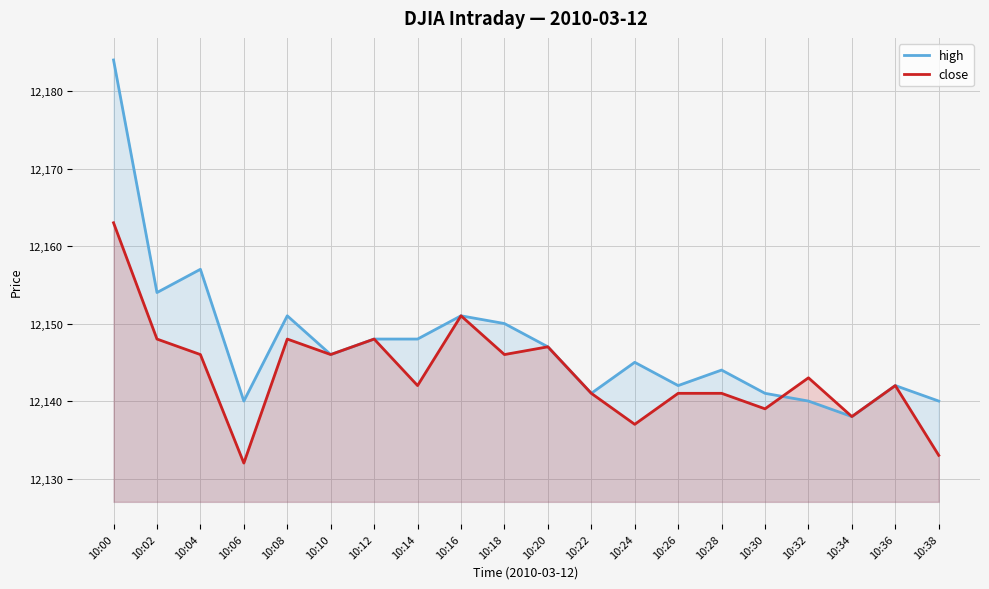

How many interior local peaks does the high series have?

6